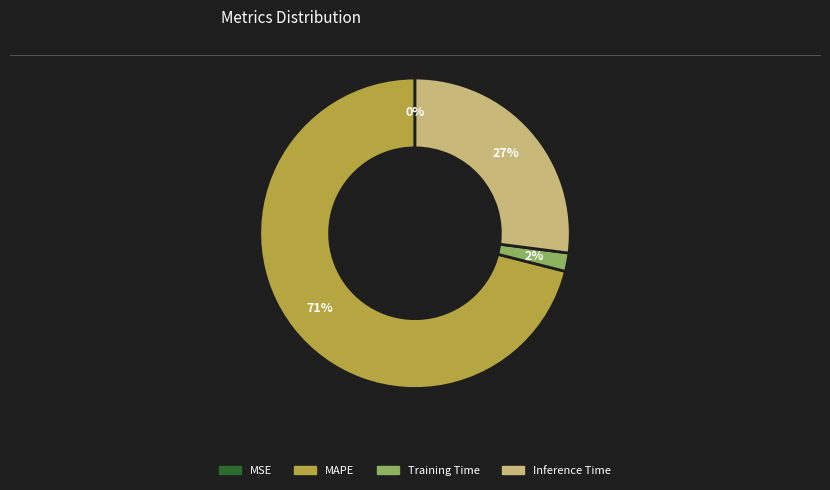

To the nearest percent, what is the average slice percentage?

25%